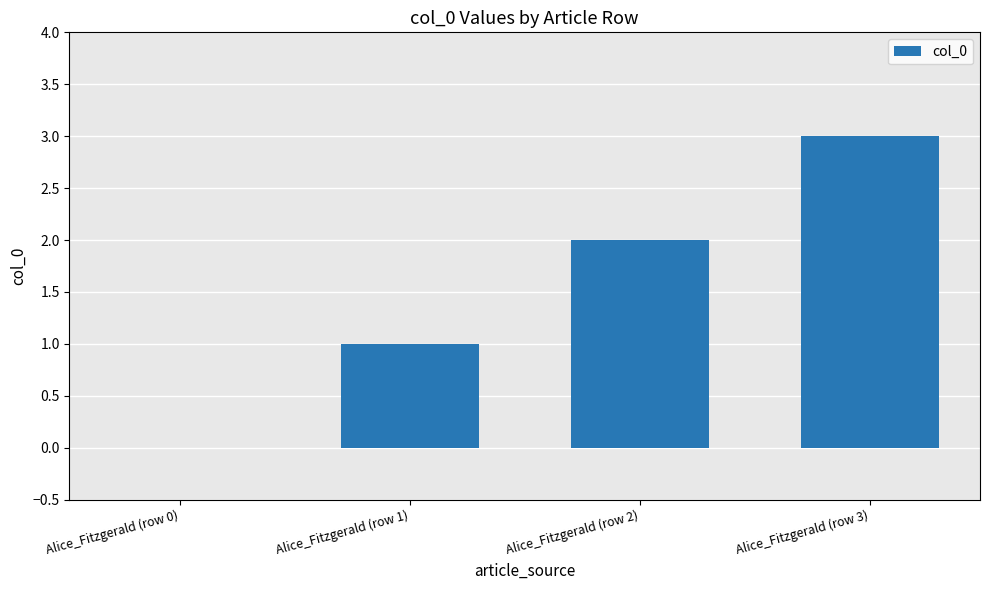

What is the ratio of the value at Alice_Fitzgerald (row 2) to the value at Alice_Fitzgerald (row 3)?

0.7